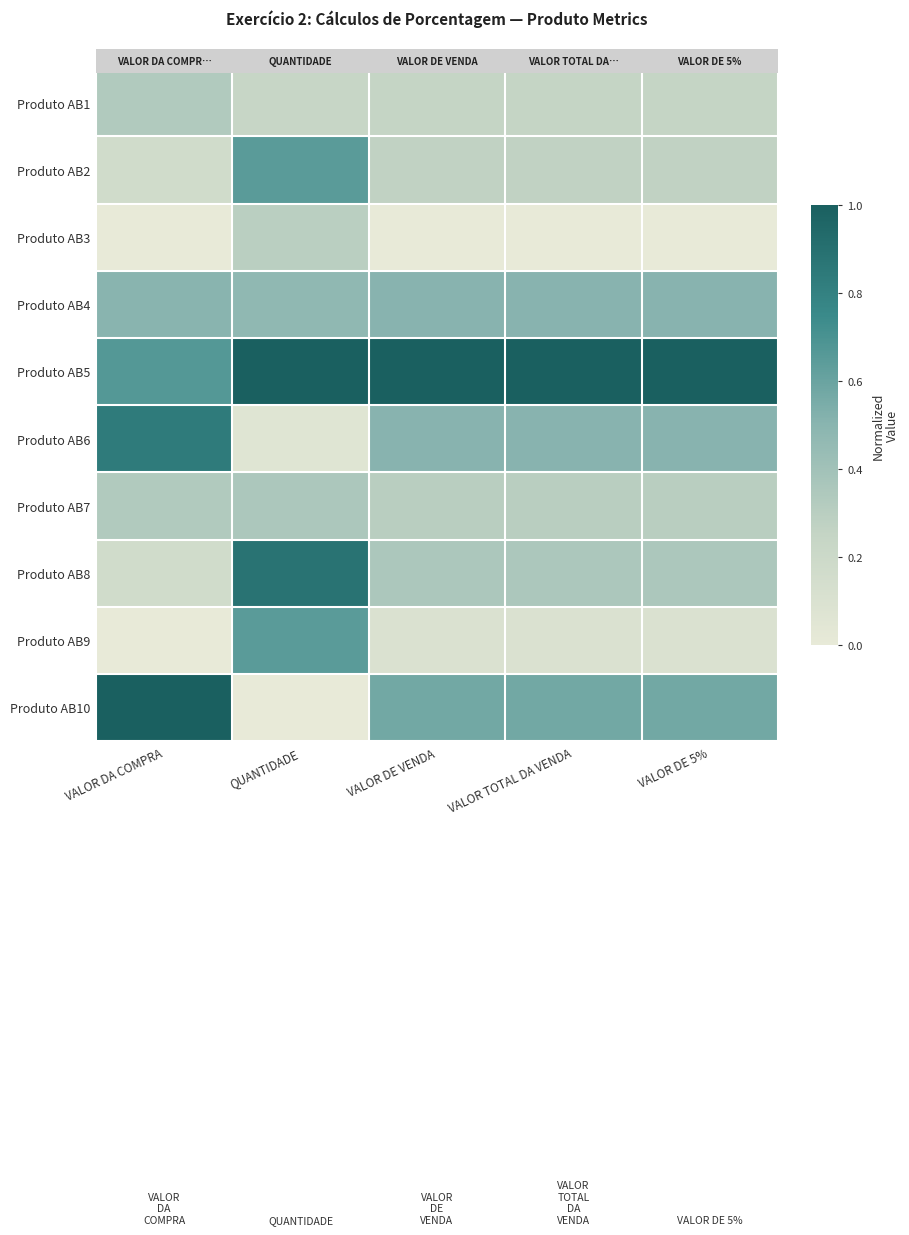

Count the number of data series in this chart.

10